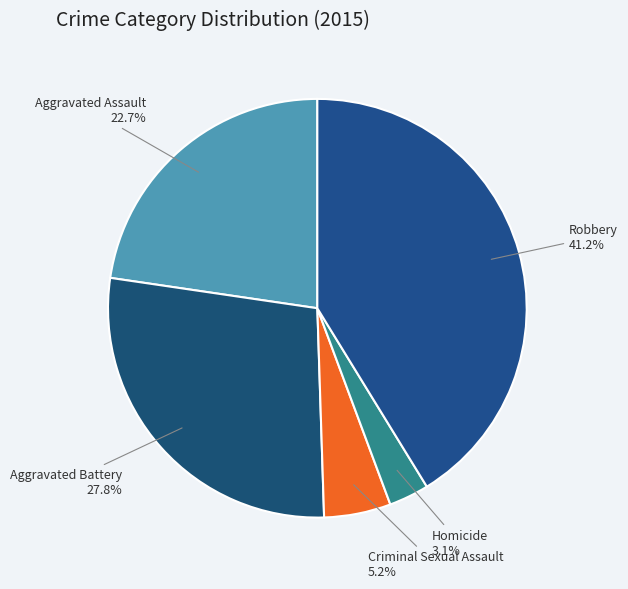

Which slice is the largest?

Robbery